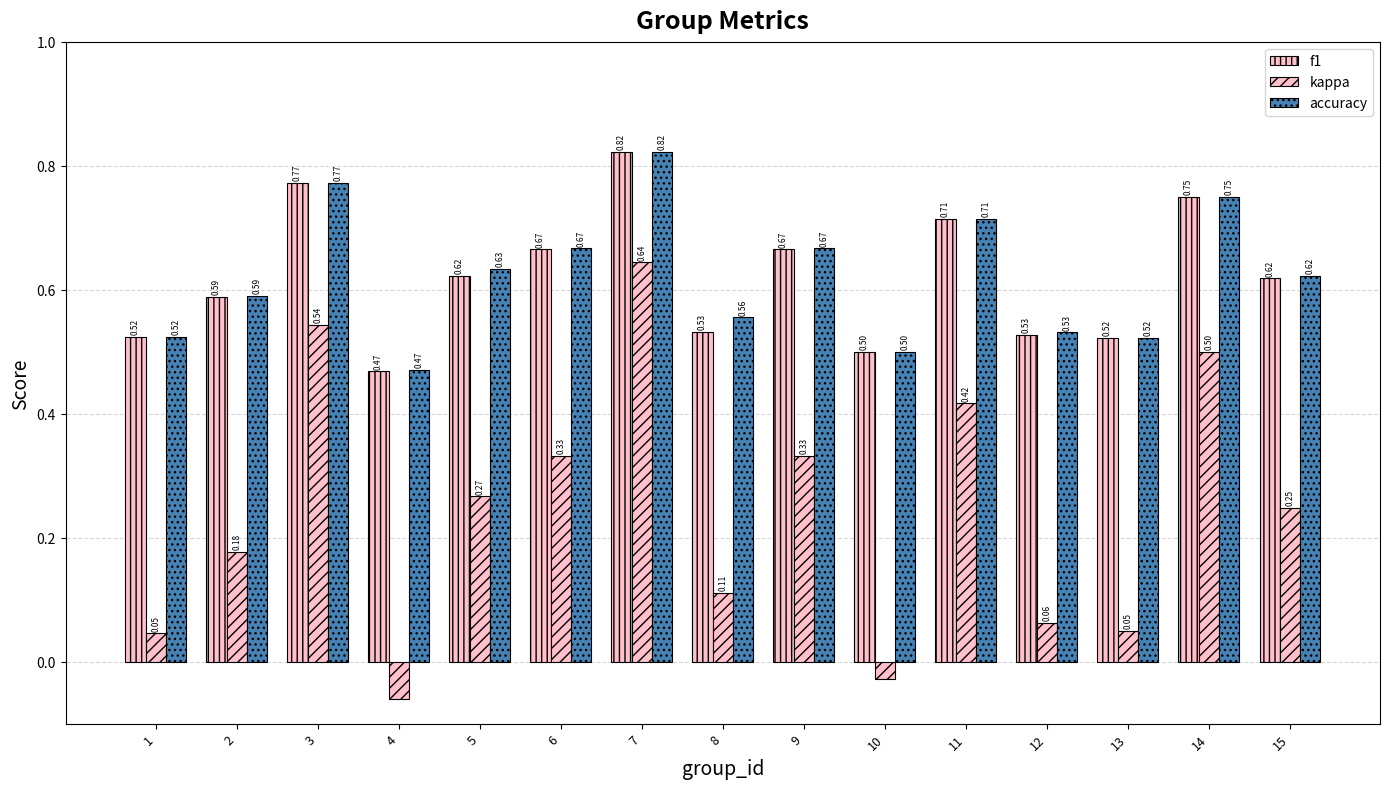

What is the sum of the f1 values at 4 and 15?

1.1